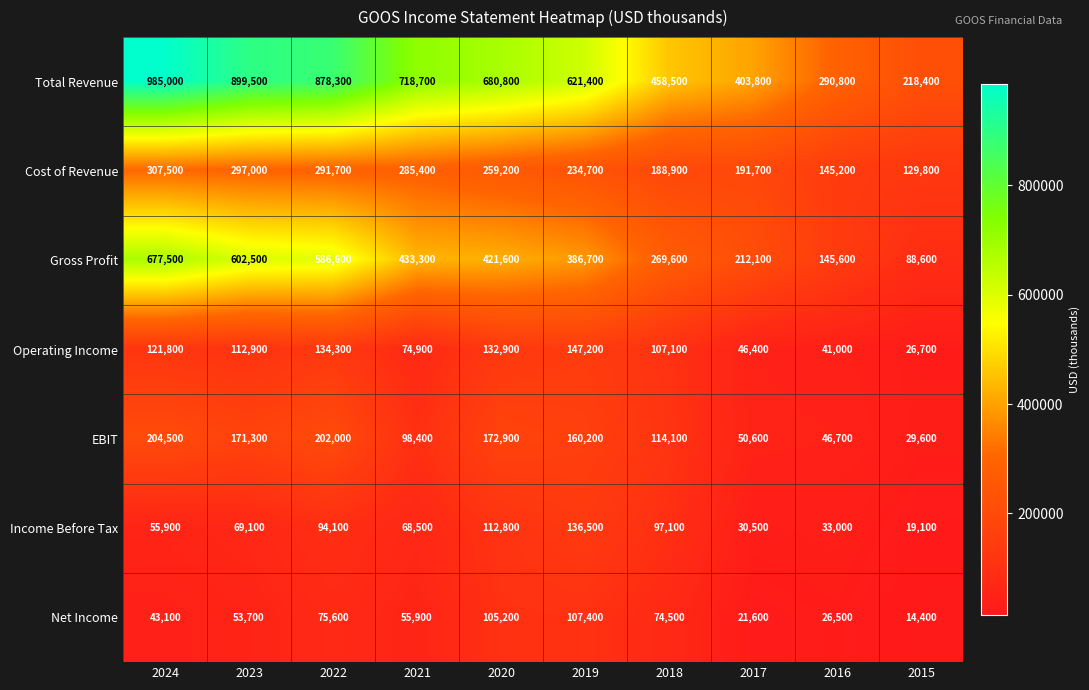

Which series has the largest range (max minus min)?

Total Revenue